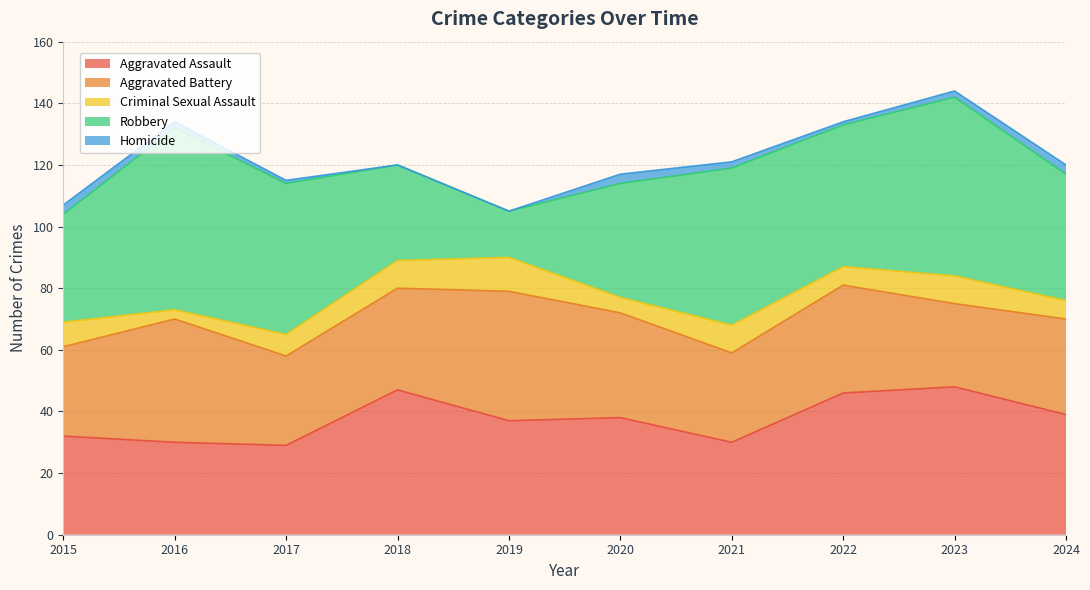

How many interior local peaks does the Criminal Sexual Assault series have?

3